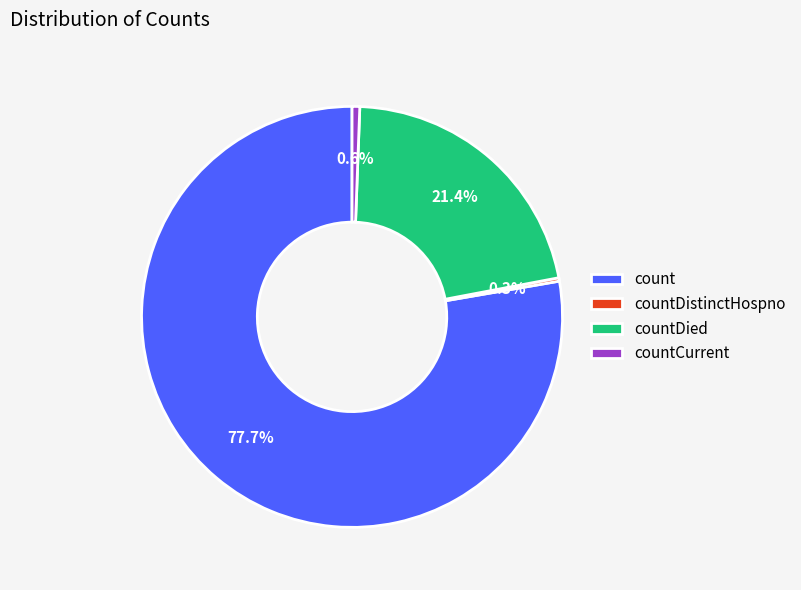

Between countDied and count, which is larger?

count